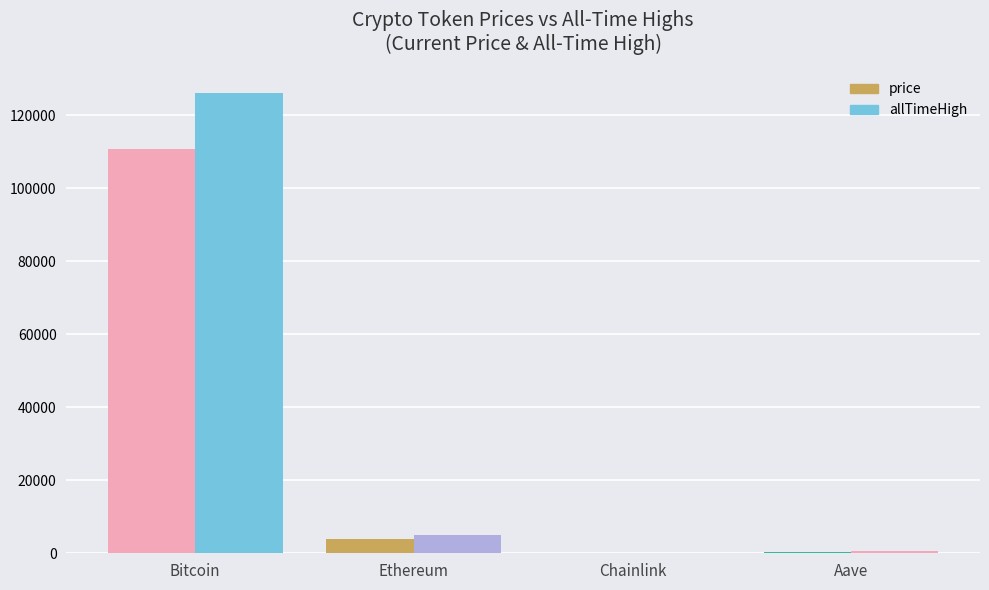

Reading left to right, list all the values displayed in this chart.

price: Bitcoin=110837.0	Ethereum=3953.7	Chainlink=18.0	Aave=226.9
allTimeHigh: Bitcoin=126080.0	Ethereum=4946.1	Chainlink=52.7	Aave=661.7